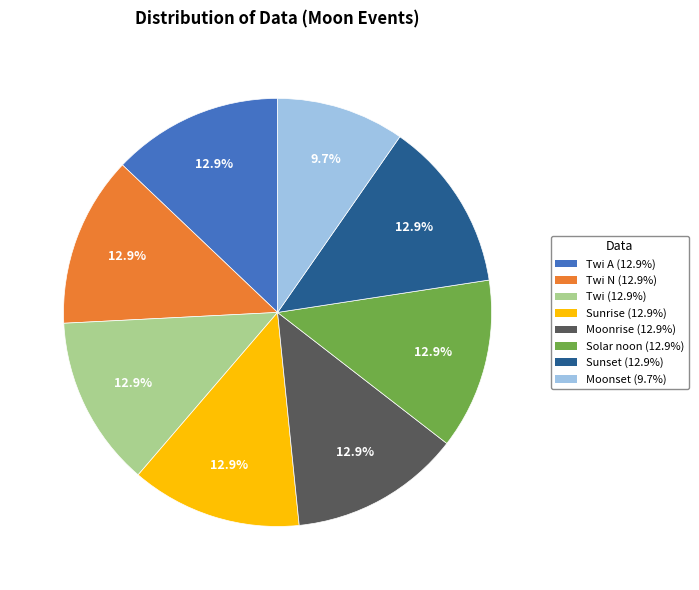

Does any single category account for the majority?

No